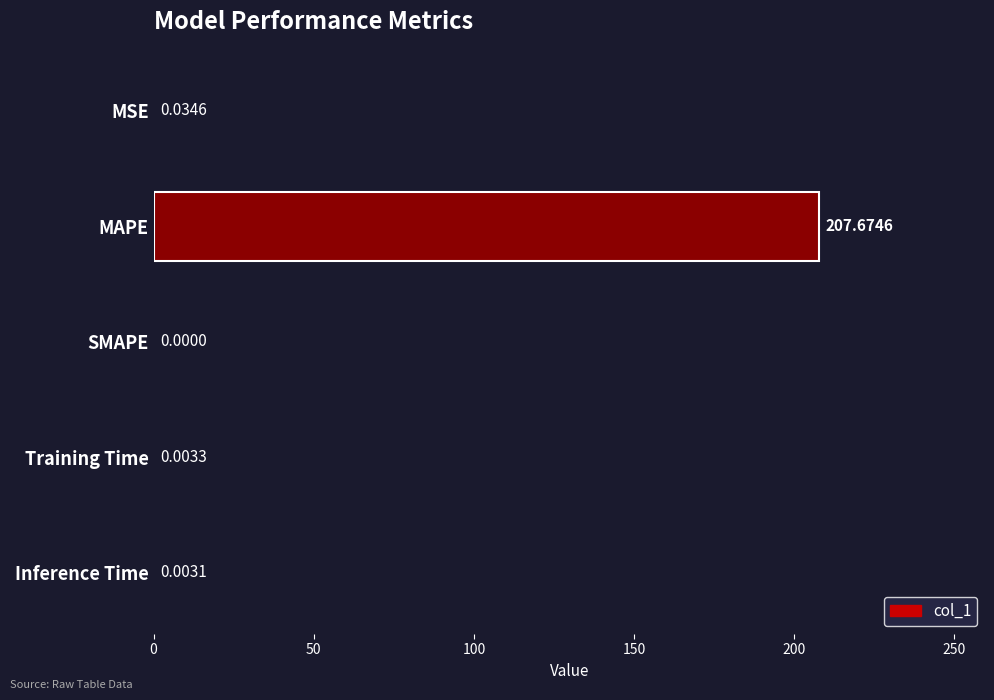

Between SMAPE and MAPE, which is larger?

MAPE